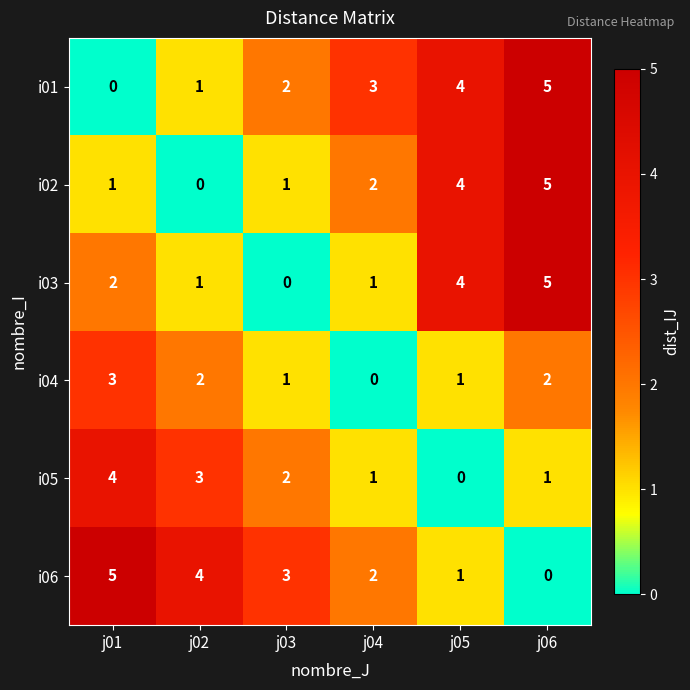

Rank the categories by i01 value from highest to lowest.

j06, j05, j04, j03, j02, j01